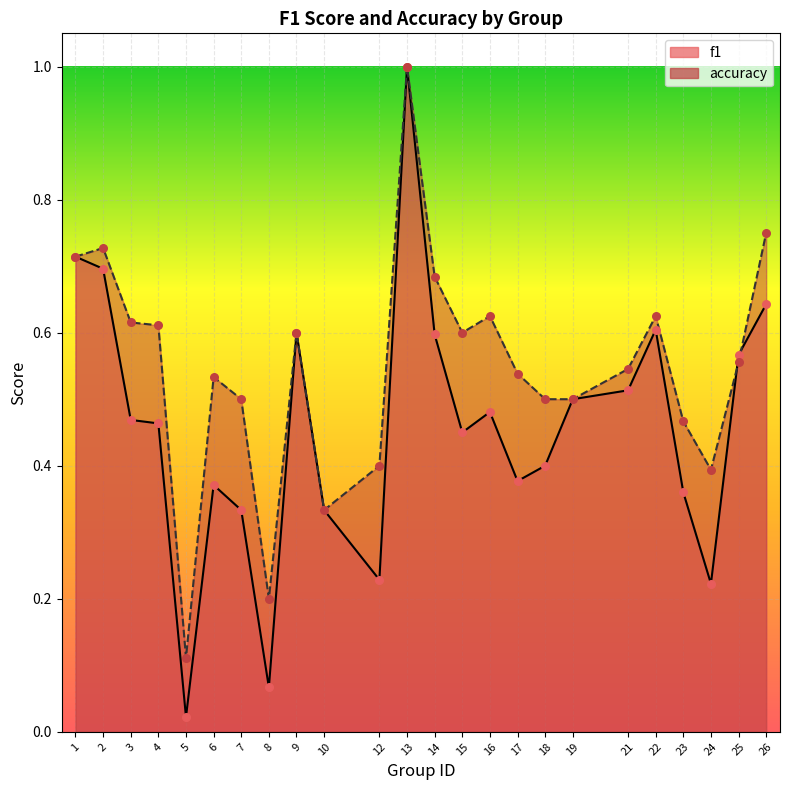

At which category is the sum across all series the highest?

13